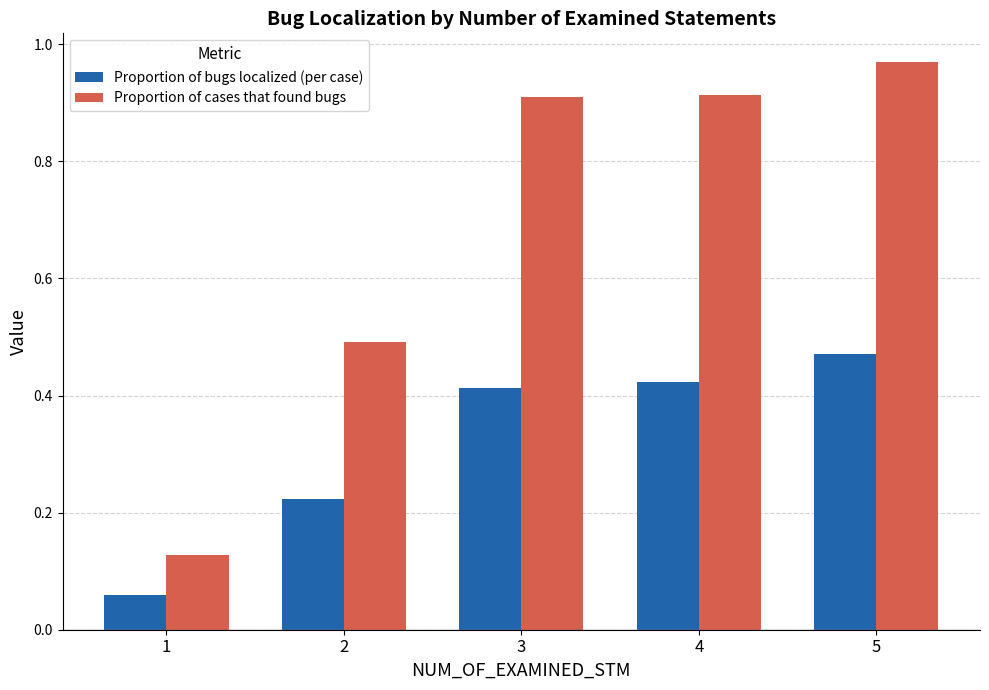

What is the difference between the maximum and minimum values in the Proportion of cases that found bugs series?

0.8